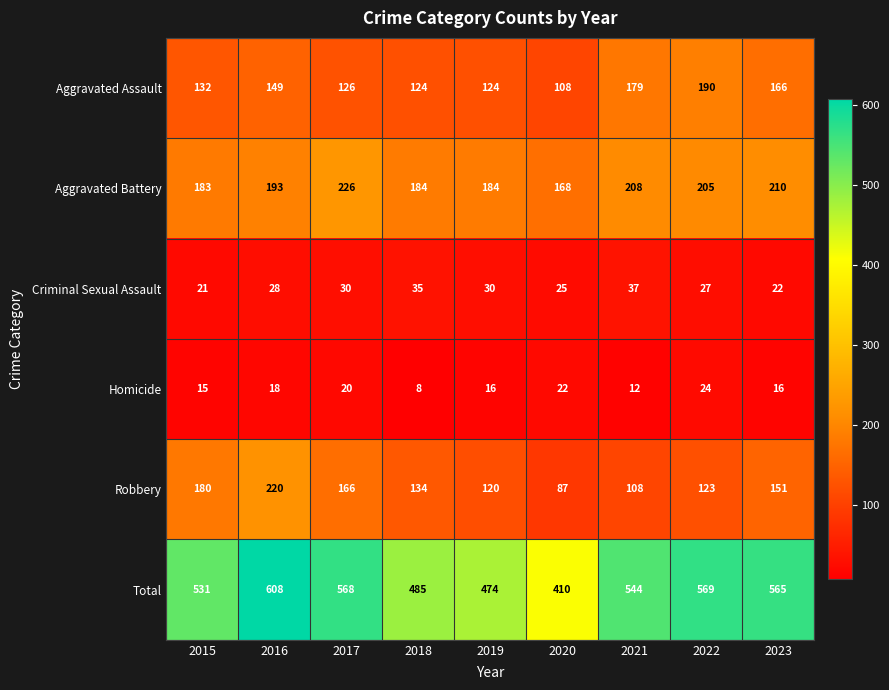

What is the sum of all Homicide values?

151